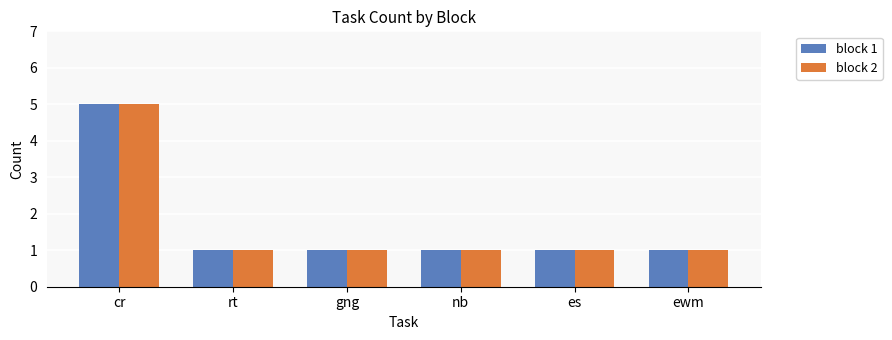

How many bars are there in total?

12